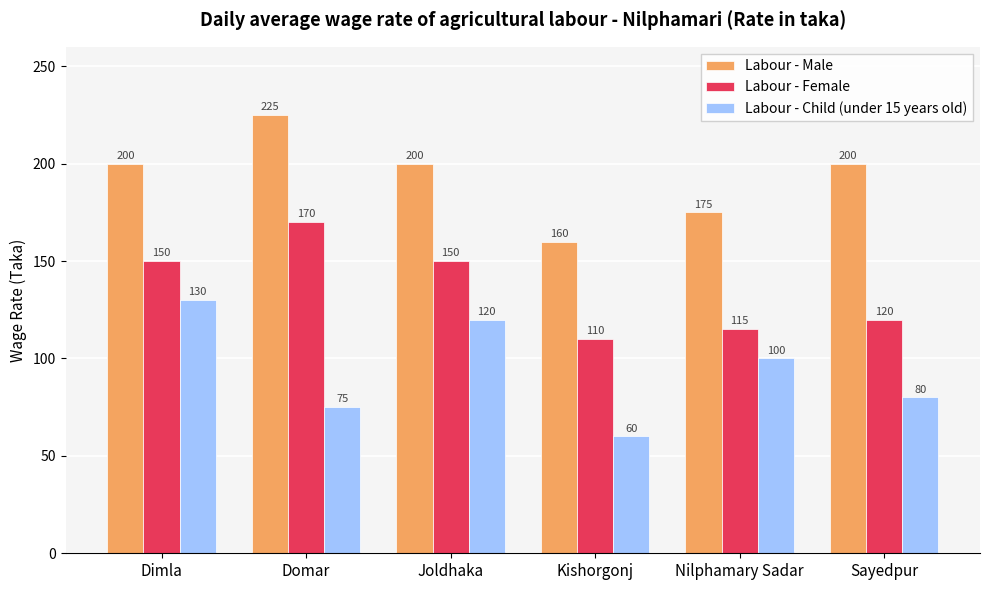

Is it true that Labour - Child (under 15 years old) equals 39 at Domar?

False